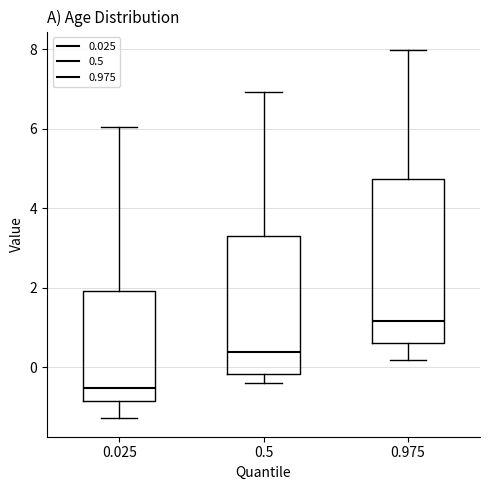

Reading left to right, transcribe this box plot: for each box, give where its median line is, the range the box spans, and where its two whiskers end, as read against the y-axis. The values are not printed on the chart, so give them approximately, as read against the axis.

0.025: median -0.6, box -0.8 to 2.0, whiskers -1.2 to 6.0
0.5: median 0.4, box -0.2 to 3.4, whiskers -0.4 to 7.0
0.975: median 1.2, box 0.6 to 4.8, whiskers 0.2 to 8.0